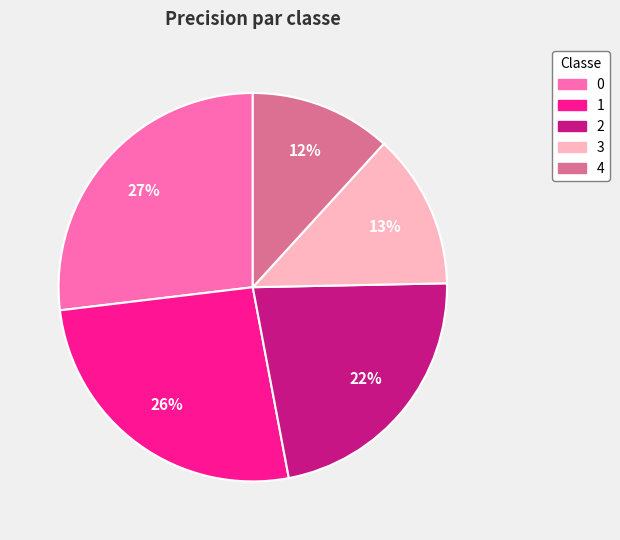

True or false: 4 accounts for 4% of the total.

False